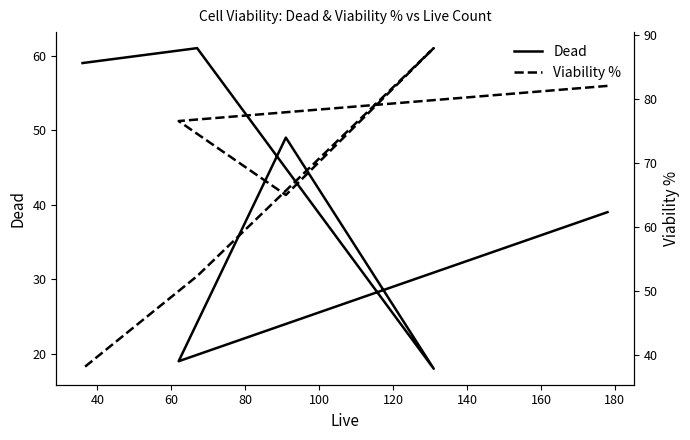

How many data points in Viability % are above 76?

3